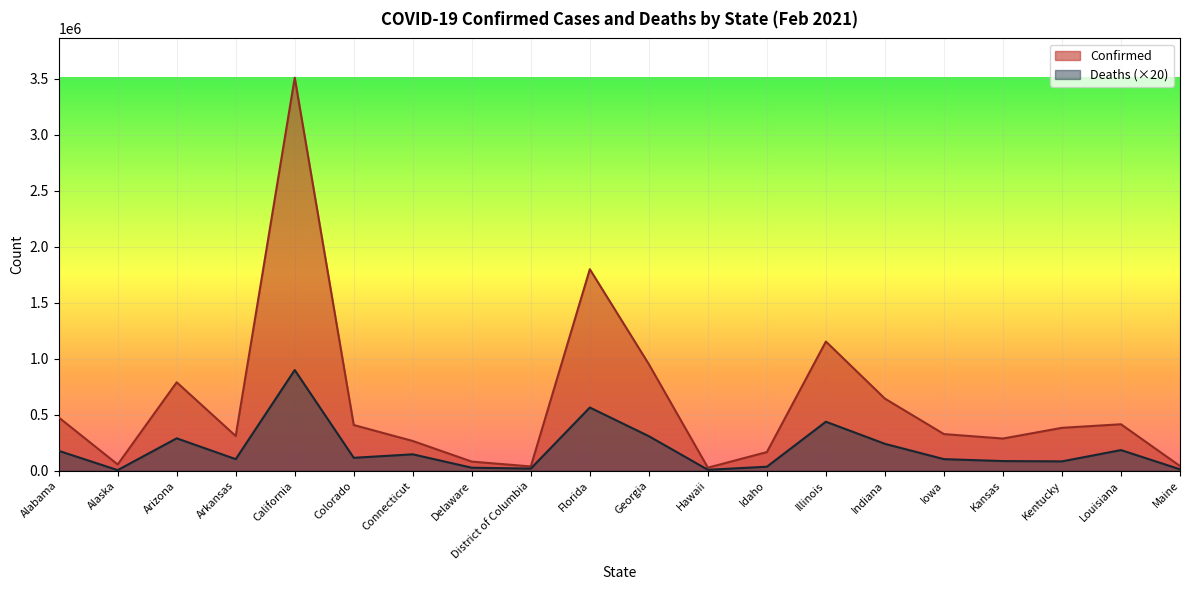

Is it true that Confirmed equals 1196731 at Florida?

False